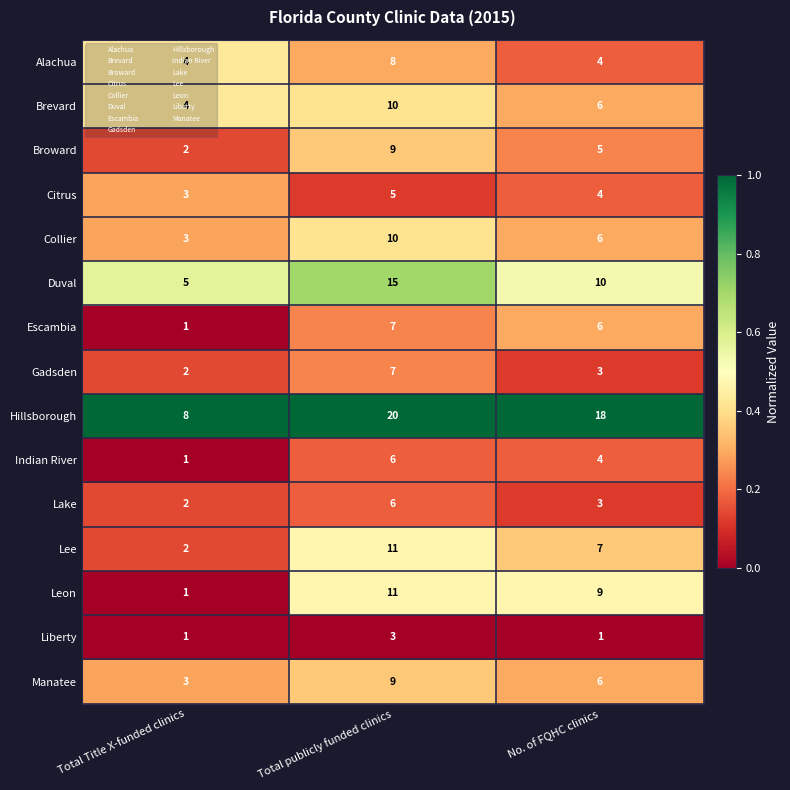

At which label is Escambia closest to 4?

No. of FQHC clinics